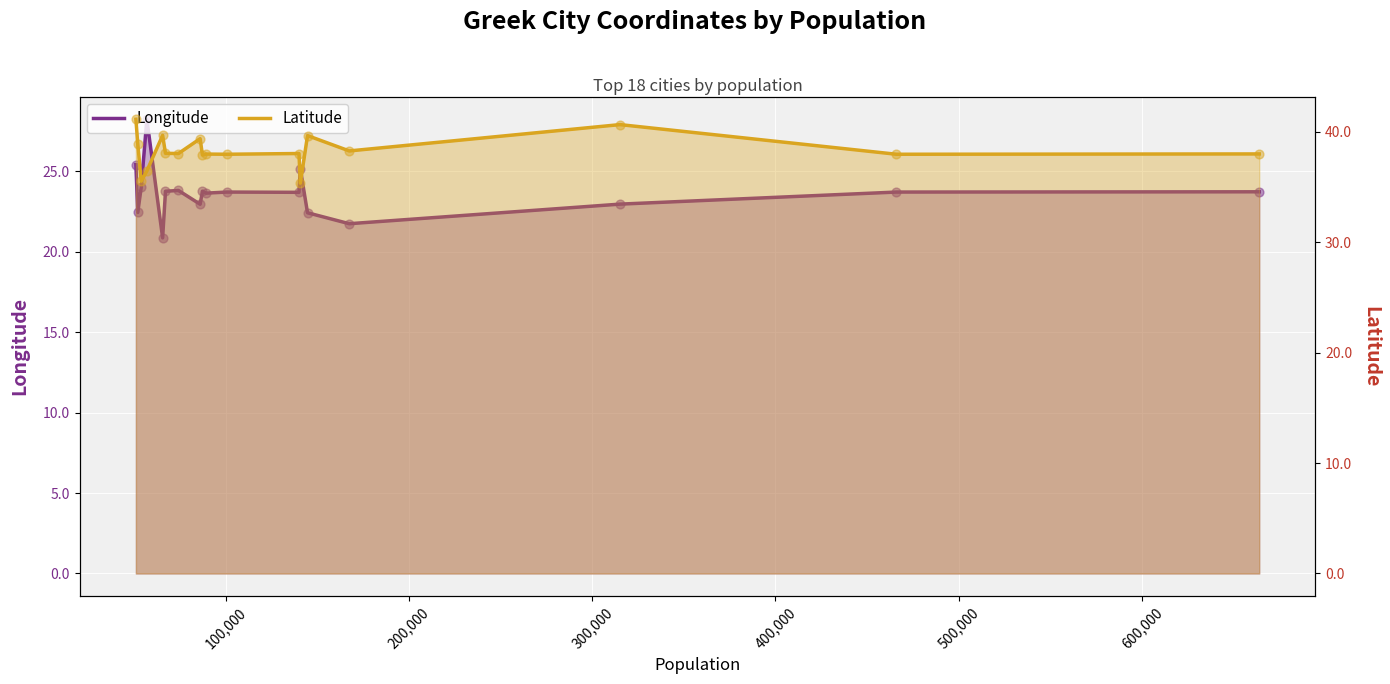

What is the total value across all series at 200,000?

59.5